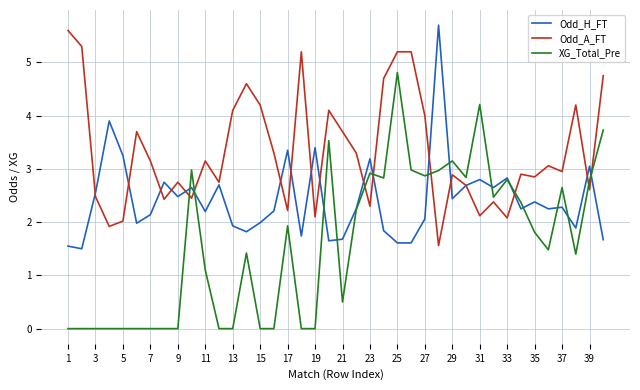

List the series in order of their overall mean, highest first.

Odd_A_FT, Odd_H_FT, XG_Total_Pre